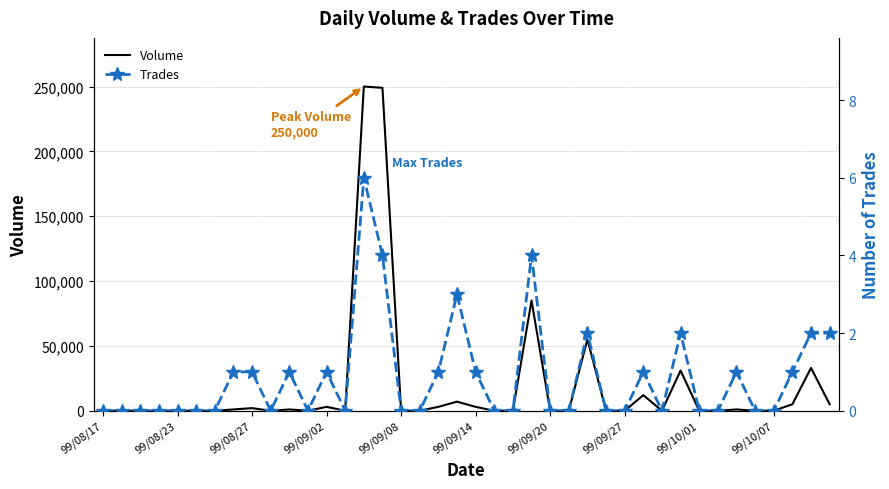

How many values in the Trades series exceed 0?

17